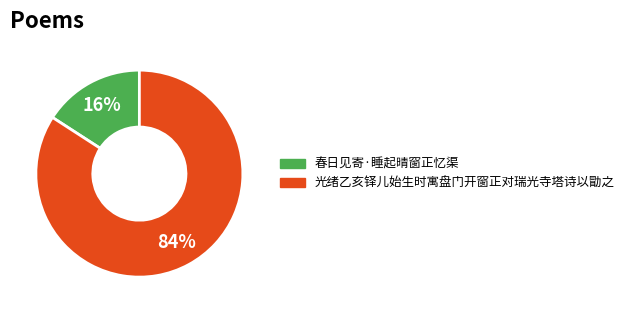

Which has a higher value, 春日见寄·睡起晴窗正忆渠 or 光绪乙亥铎儿始生时寓盘门开窗正对瑞光寺塔诗以勖之?

光绪乙亥铎儿始生时寓盘门开窗正对瑞光寺塔诗以勖之